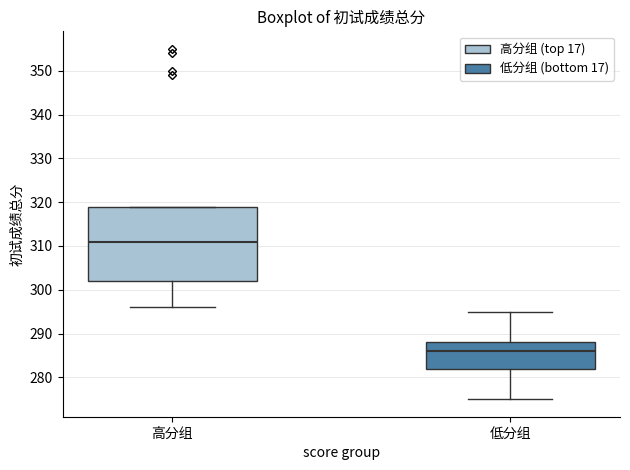

Reading left to right, read every box against the y-axis: the position of its median line, the range the box covers, and the ends of its whiskers. The values are not printed on the chart, so give them approximately, as read against the axis.

高分组: median 311, box 302 to 319, whiskers 296 to 319
低分组: median 286, box 282 to 288, whiskers 275 to 295